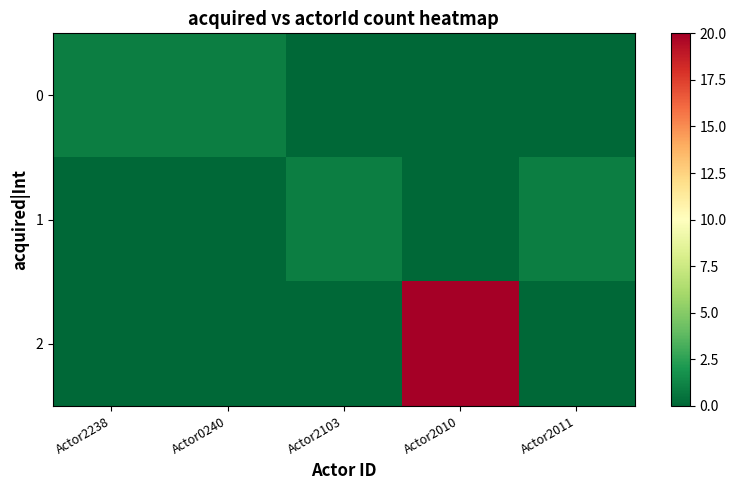

Which has a higher value, Actor0240 or Actor2103?

Actor0240